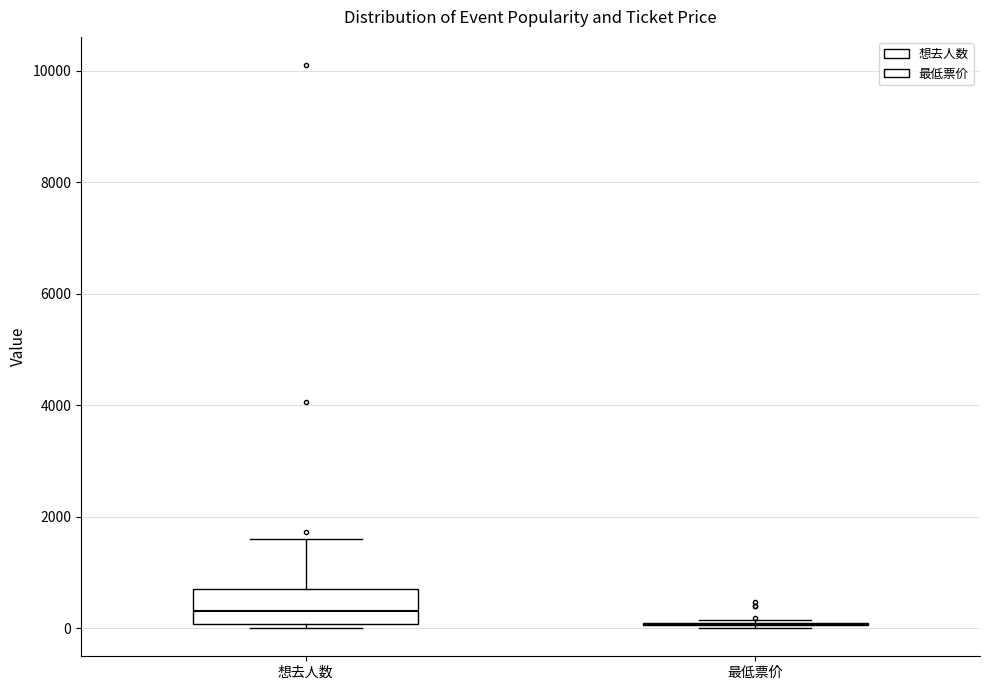

Where is the upper edge of the box for 想去人数 on the y-axis? The values are not printed on the chart, so give them approximately, as read against the axis.

800